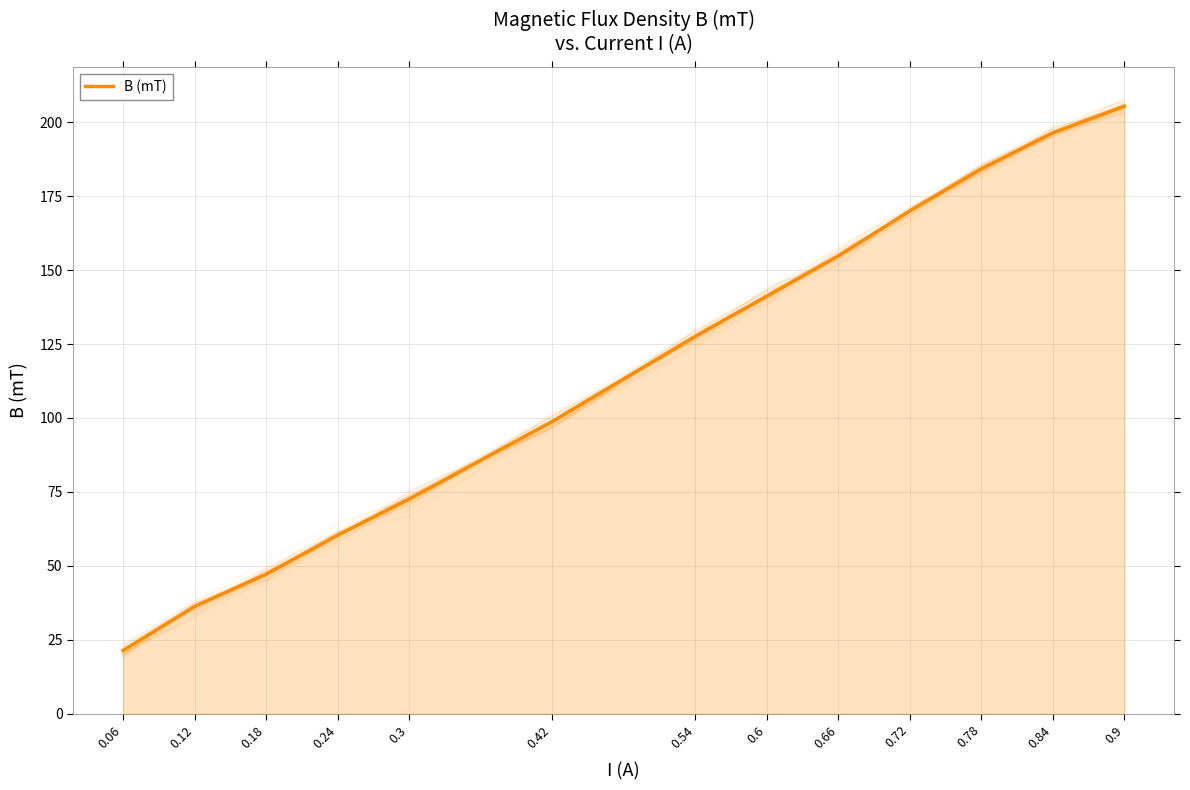

Reading left to right, what are all the values shown in this chart?

0.06=21.4	0.12=36.3	0.18=47.2	0.24=60.4	0.3=72.6	0.42=98.8	0.54=127.6	0.6=141.2	0.66=154.8	0.72=170.0	0.78=184.2	0.84=196.4	0.9=205.4